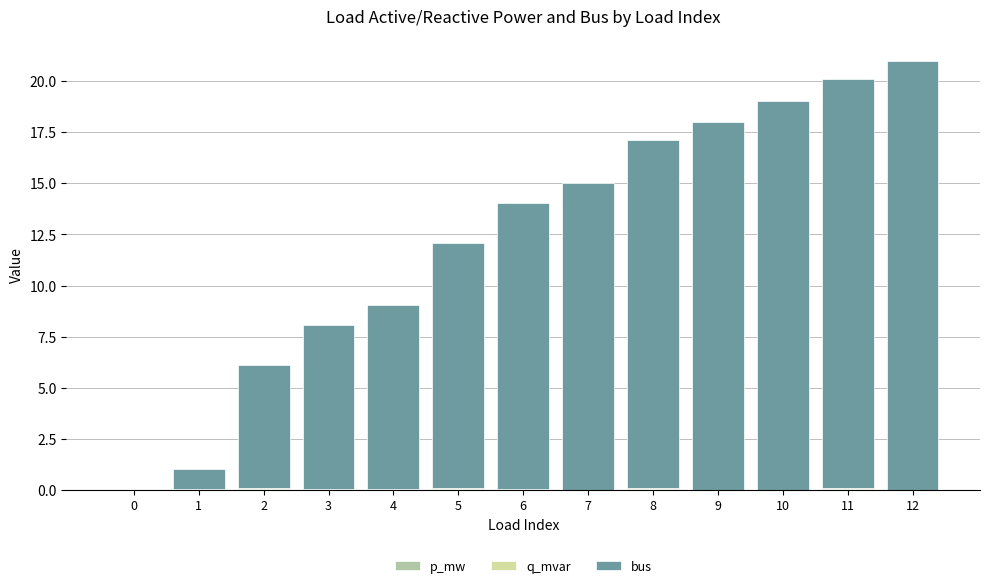

What is the sum of all bus values?

160.0